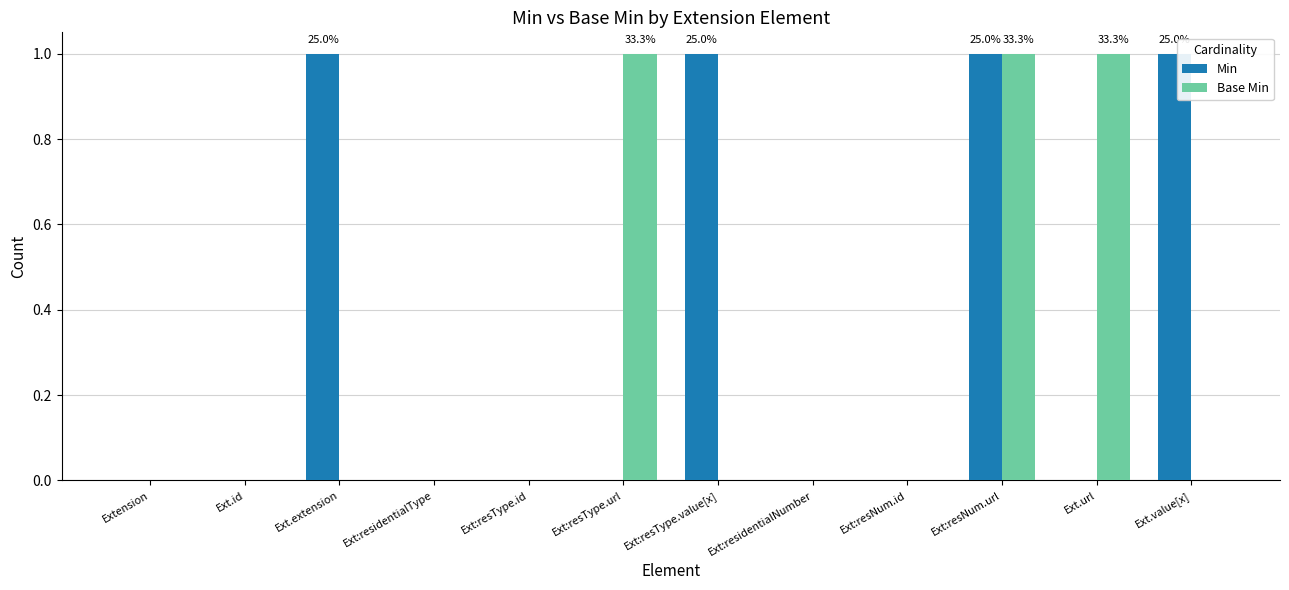

The Base Min series shows 0 at Ext:residentialNumber. True or false?

True